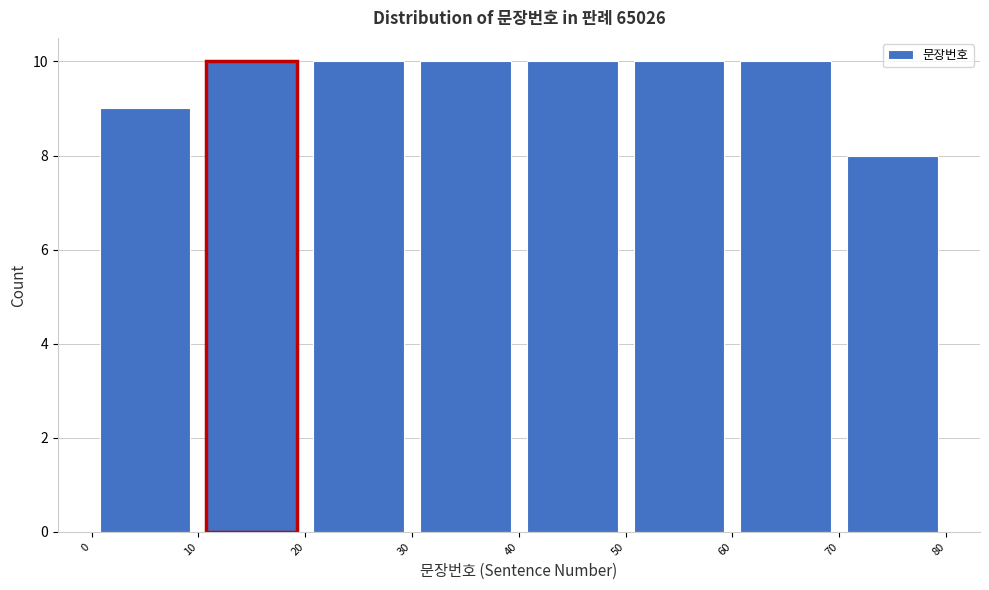

What is the height of the bar covering 40 to 50 on the x-axis? The values are not printed on the chart, so give them approximately, as read against the axis.

10